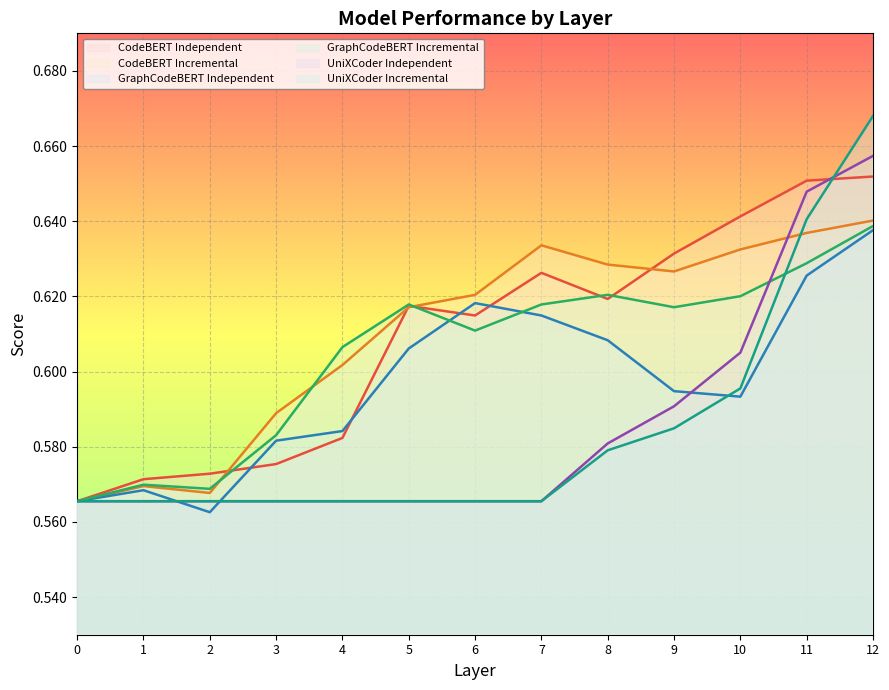

What is the maximum value shown in the chart?

0.7